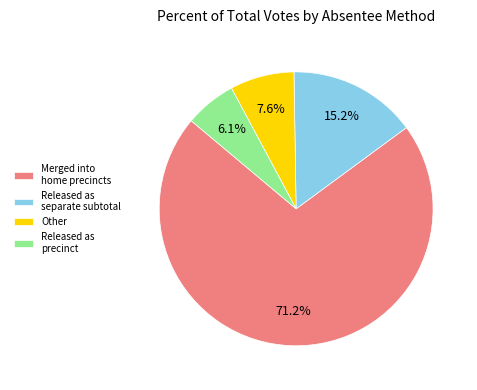

Which category has the biggest portion of the pie?

Merged into home precincts